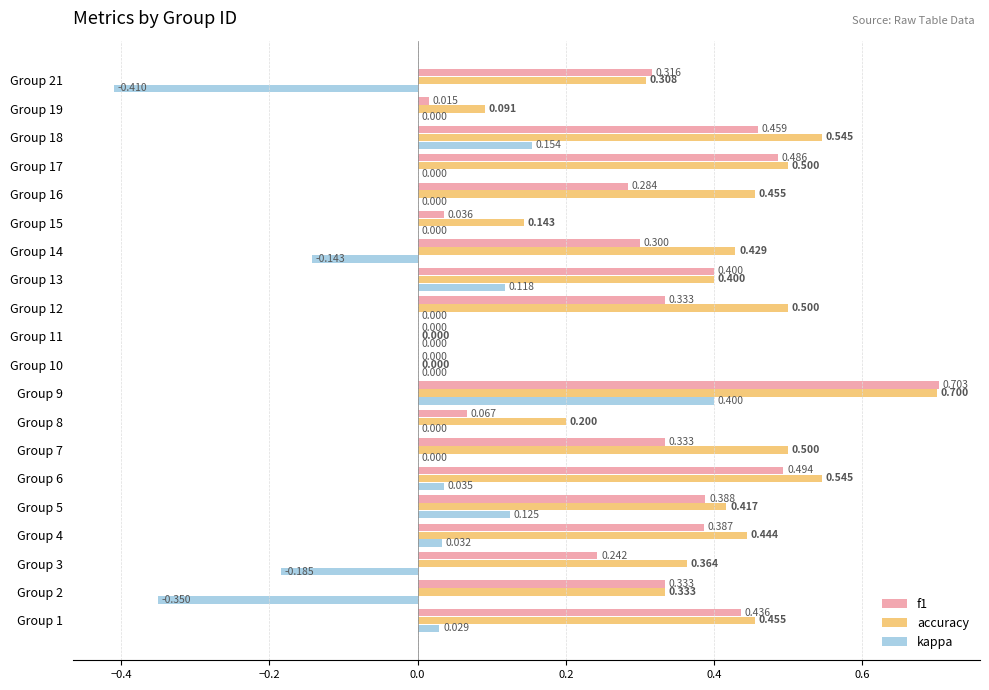

Which series changed the most between Group 2 and Group 11?

kappa